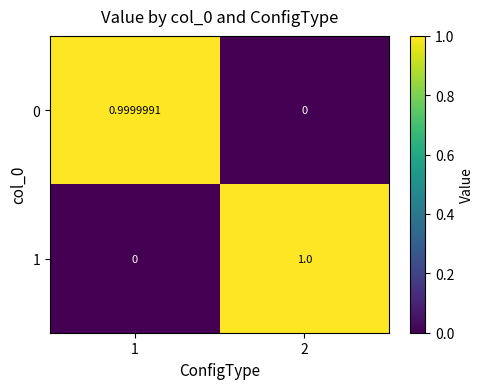

List the series in order of their peak value, highest first.

1, 0